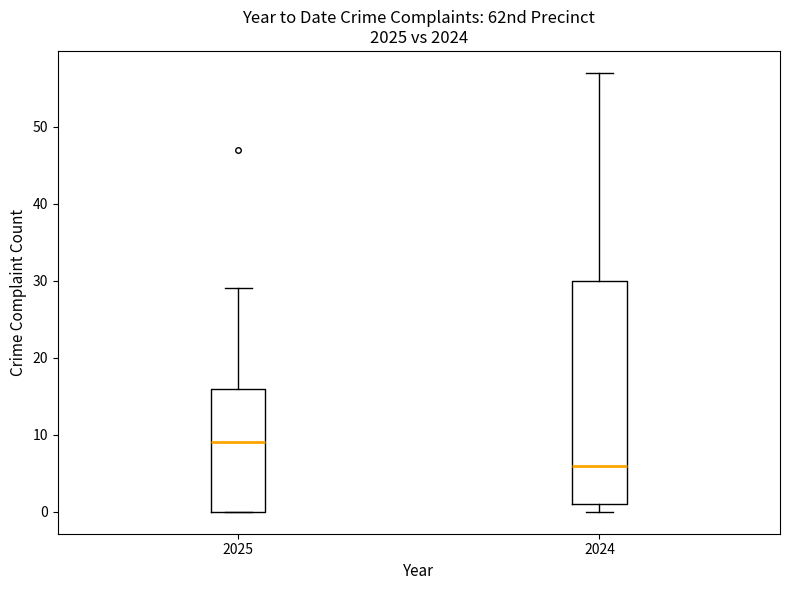

Which box is the tallest, from its lower edge to its upper edge?

2024